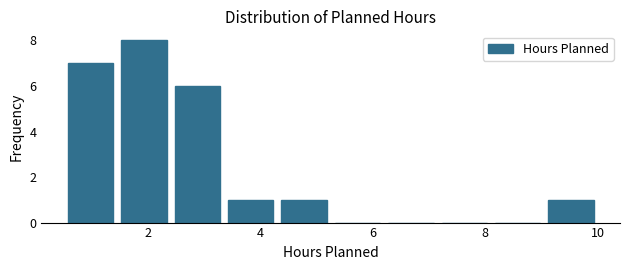

Reading left to right, list every bar in this chart as the range it spans on the x-axis followed by its height. Neither the bar edges nor the heights are printed on the chart, so give them approximately, as read against the axes.

0.50 to 1.45: 7
1.45 to 2.40: 8
2.40 to 3.35: 6
3.35 to 4.30: 1
4.30 to 5.25: 1
5.25 to 6.20: 0
6.20 to 7.15: 0
7.15 to 8.10: 0
8.10 to 9.05: 0
9.05 to 10.00: 1